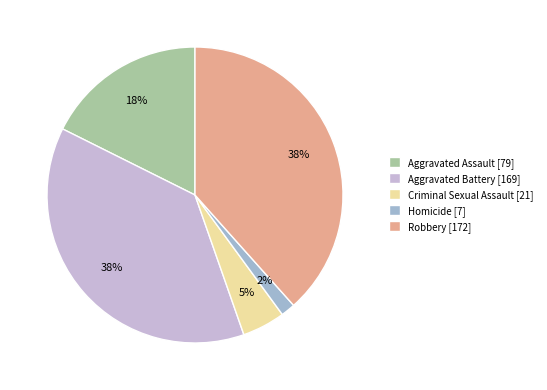

True or false: Criminal Sexual Assault [21] accounts for 15% of the total.

False